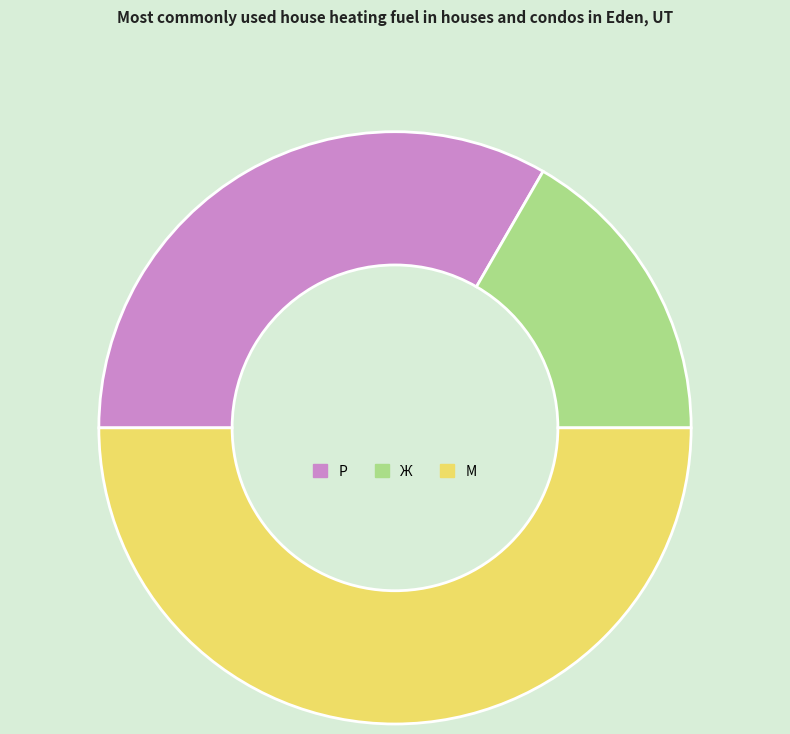

True or false: Р accounts for 41% of the total.

False